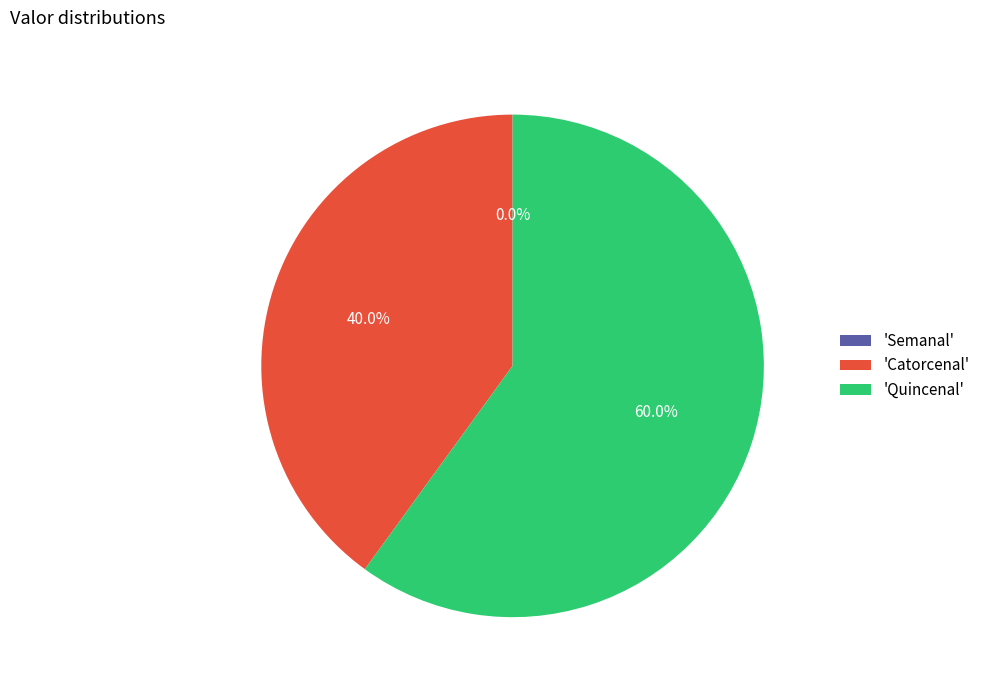

To the nearest percent, what is the difference between the Catorcenal and Semanal slice percentages?

40%